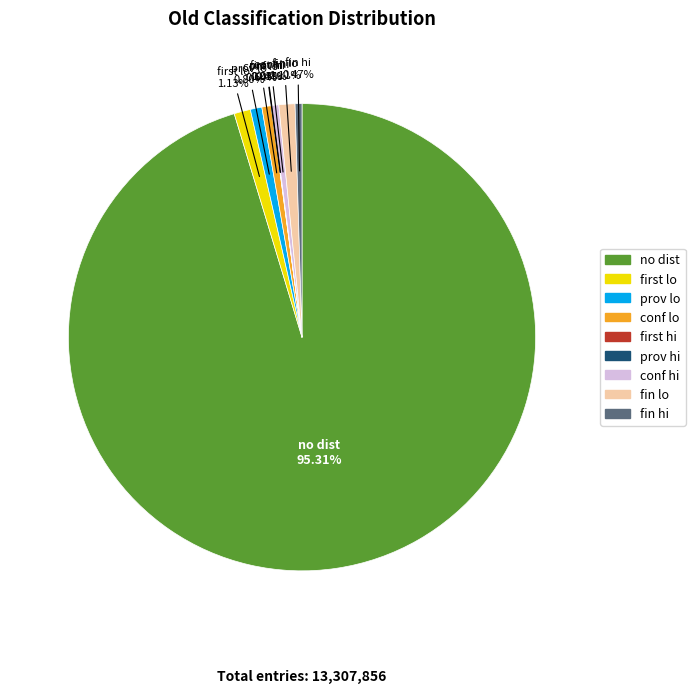

Is there any slice that represents more than half of the pie?

Yes